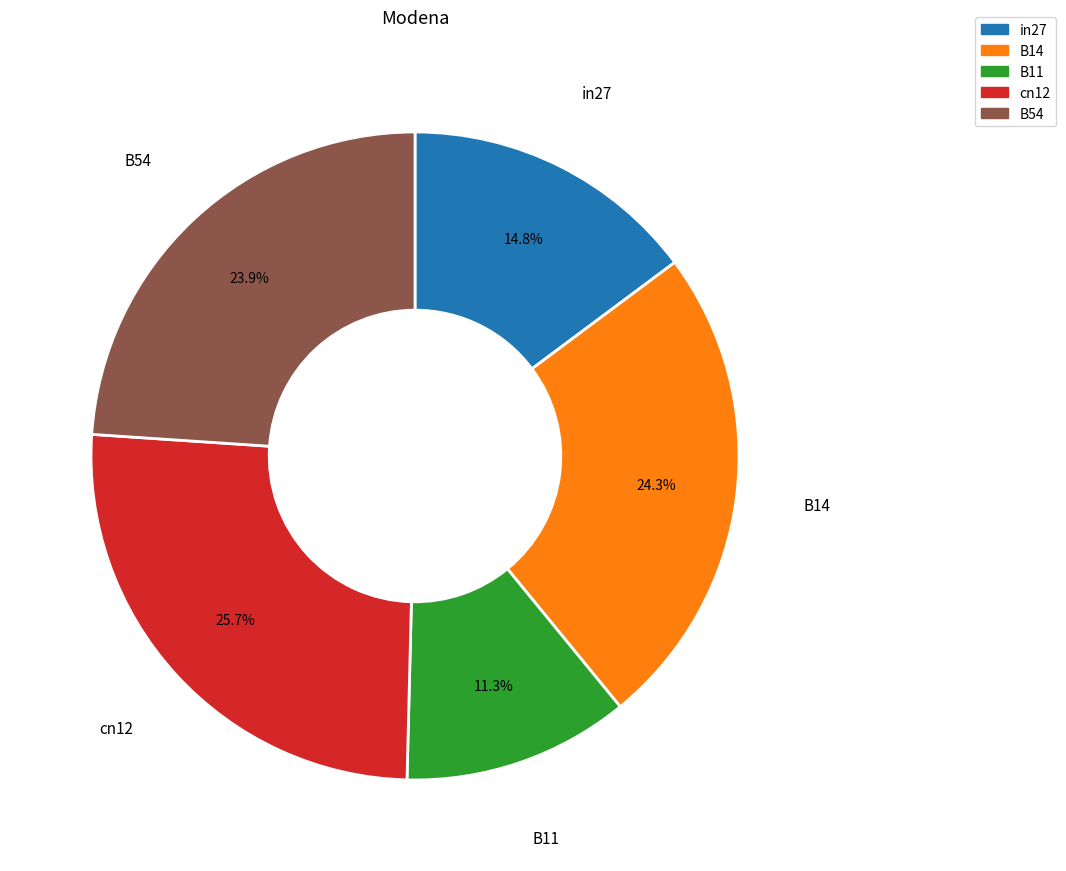

Which has a higher value, in27 or B14?

B14